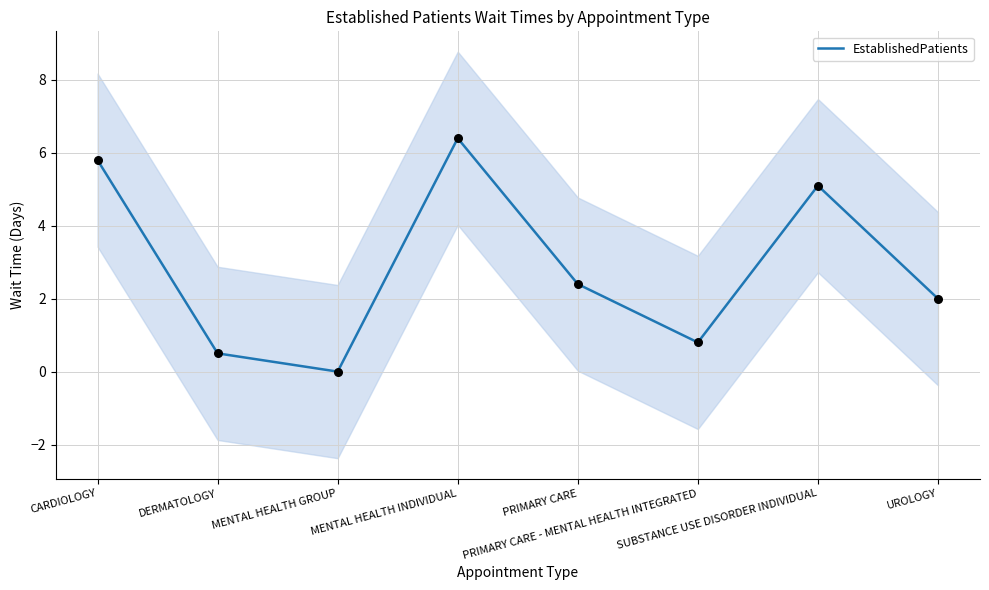

What is the change in value from CARDIOLOGY to PRIMARY CARE?

-3.4